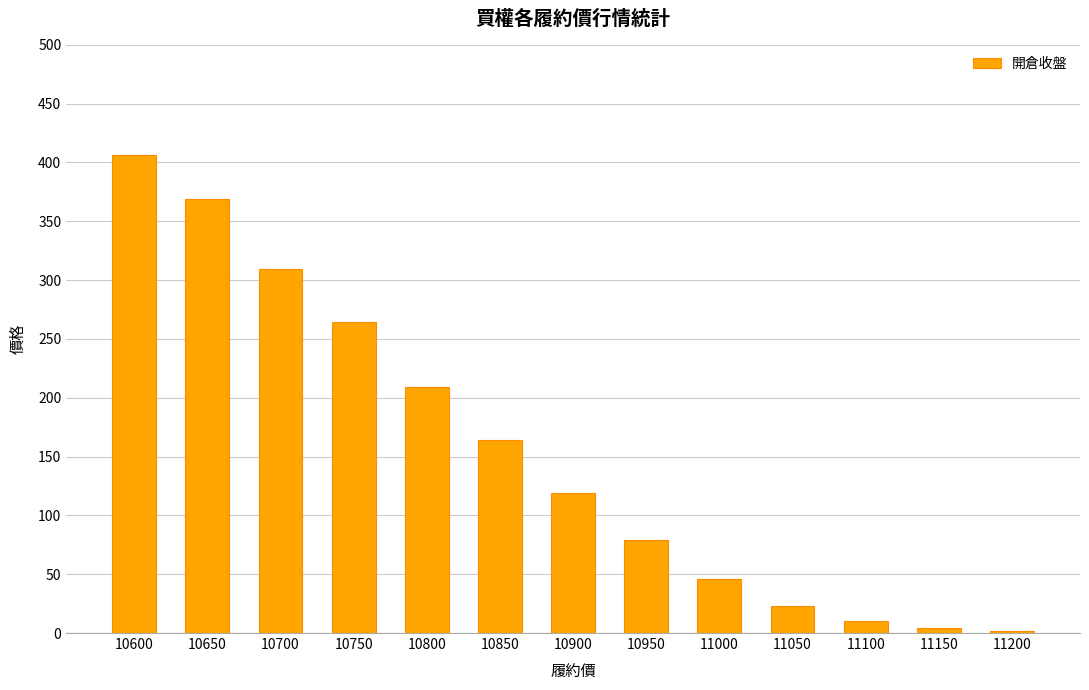

Approximately how many times larger is the value at 10650 compared to 11150?

94.6